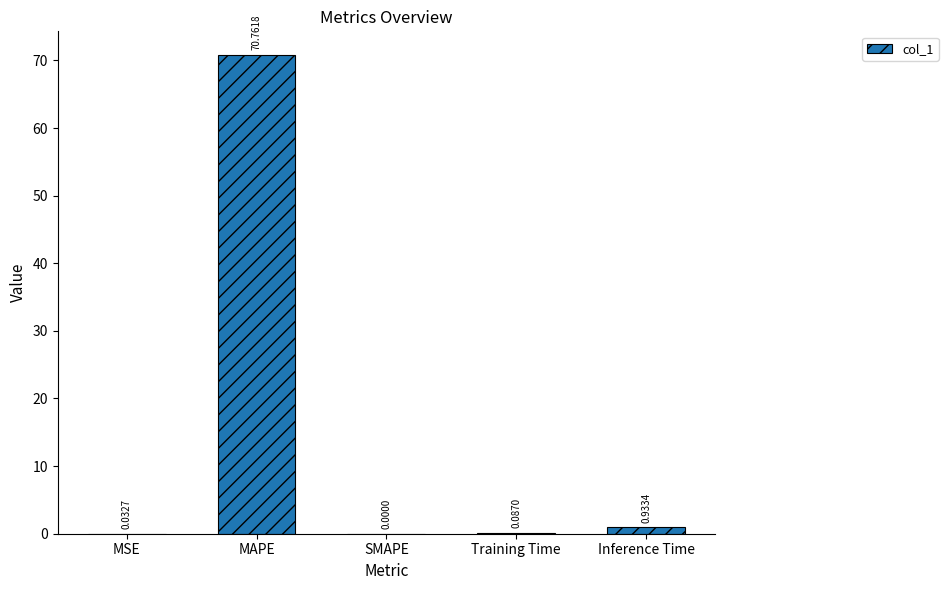

What is the average value?

14.4